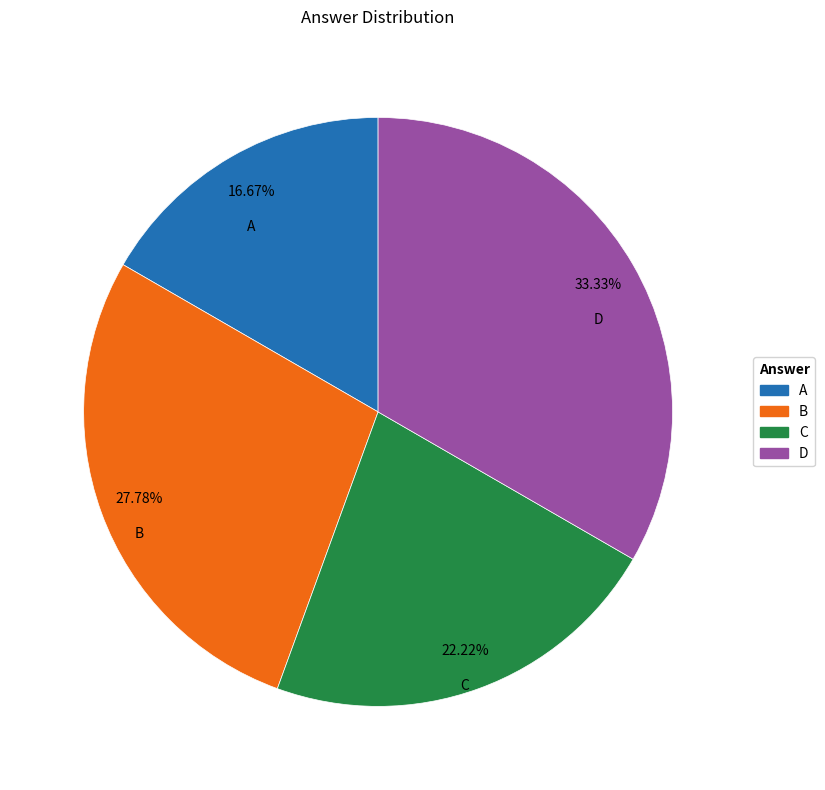

To the nearest percent, what is the combined percentage of A and C?

39%